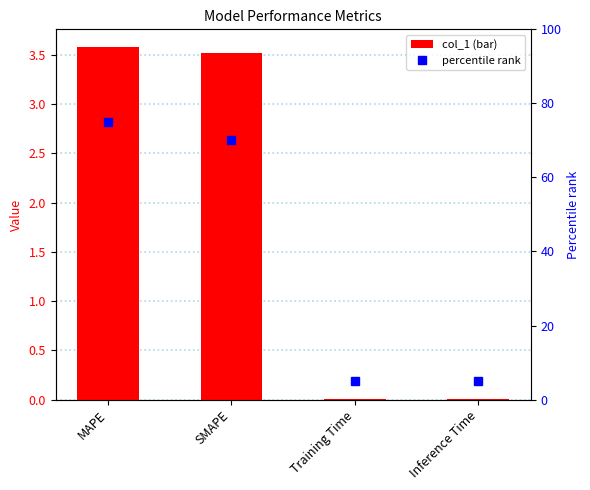

Reading left to right, transcribe all the data shown in this chart.

col_1: 3.6	3.5	0.0	0.0
percentile rank: 75.0	70.0	5.0	5.0